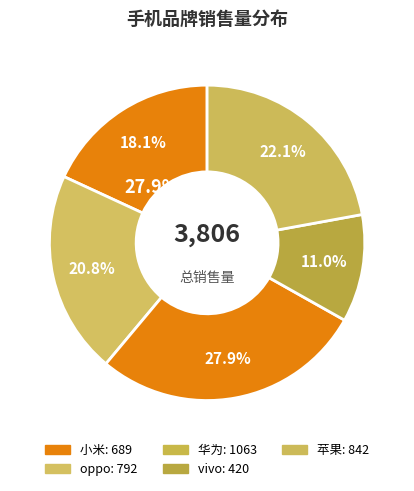

Rank the categories by value from highest to lowest.

华为, 苹果, oppo, 小米, vivo